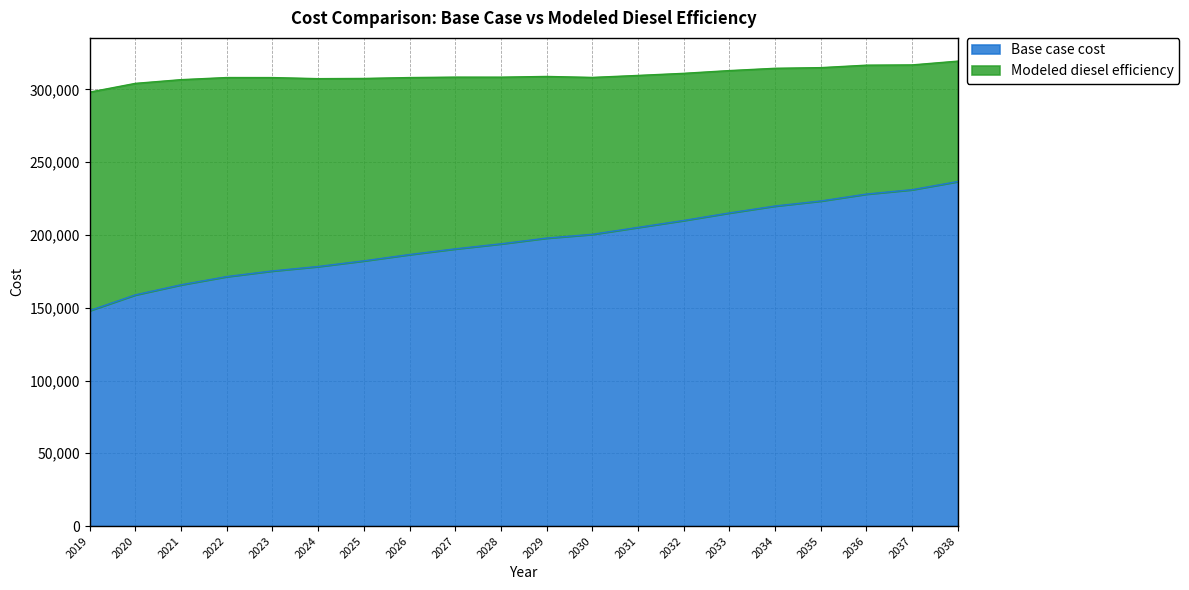

True or false: Base case cost and Modeled diesel efficiency intersect in this chart.

False